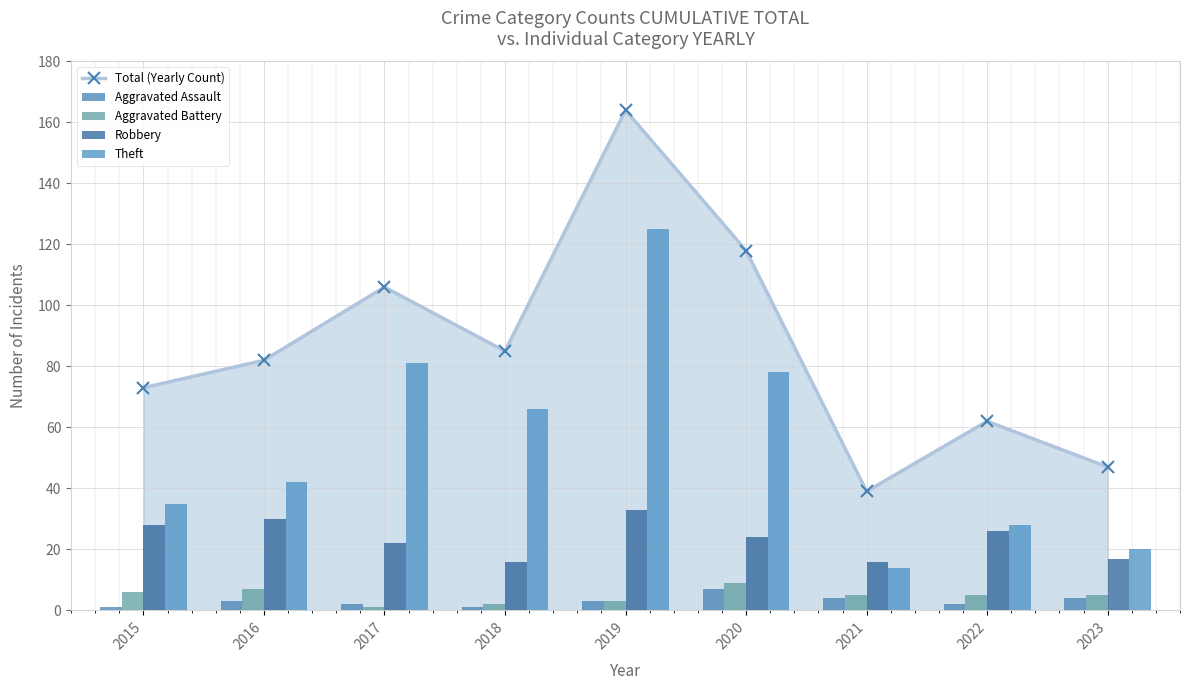

True or false: Theft has a value of 30 at 2020.

False